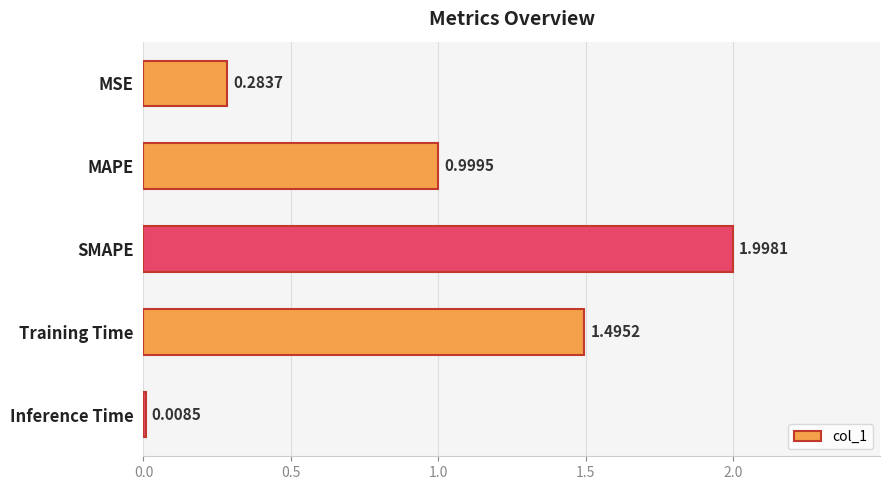

What is the label of the 4th bar from the bottom?

MAPE